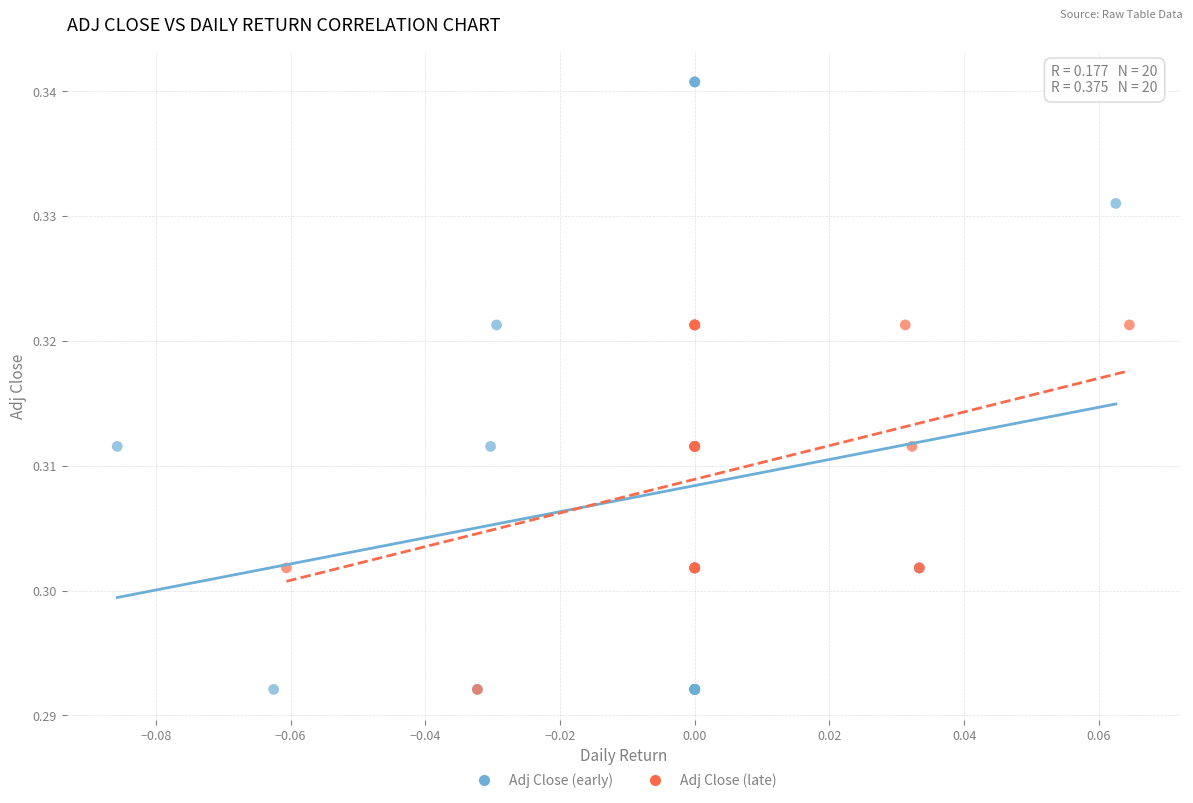

Which series has the widest spread of Y values?

Adj Close (early)